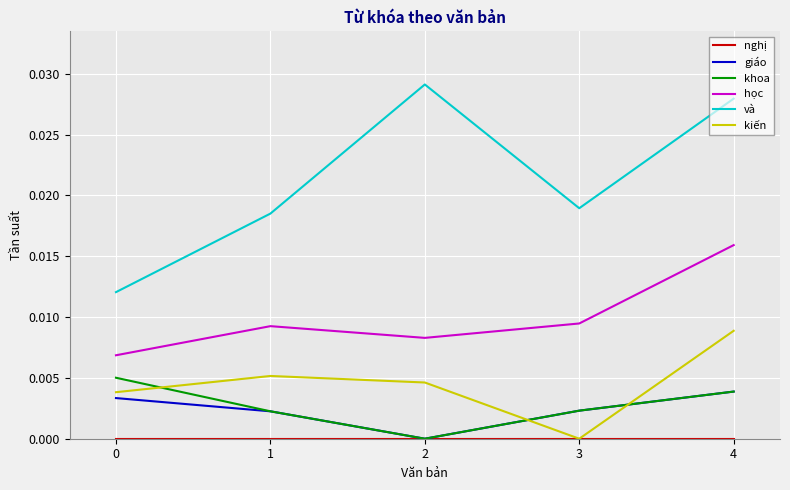

Which series changed the most between 0 and 2?

và